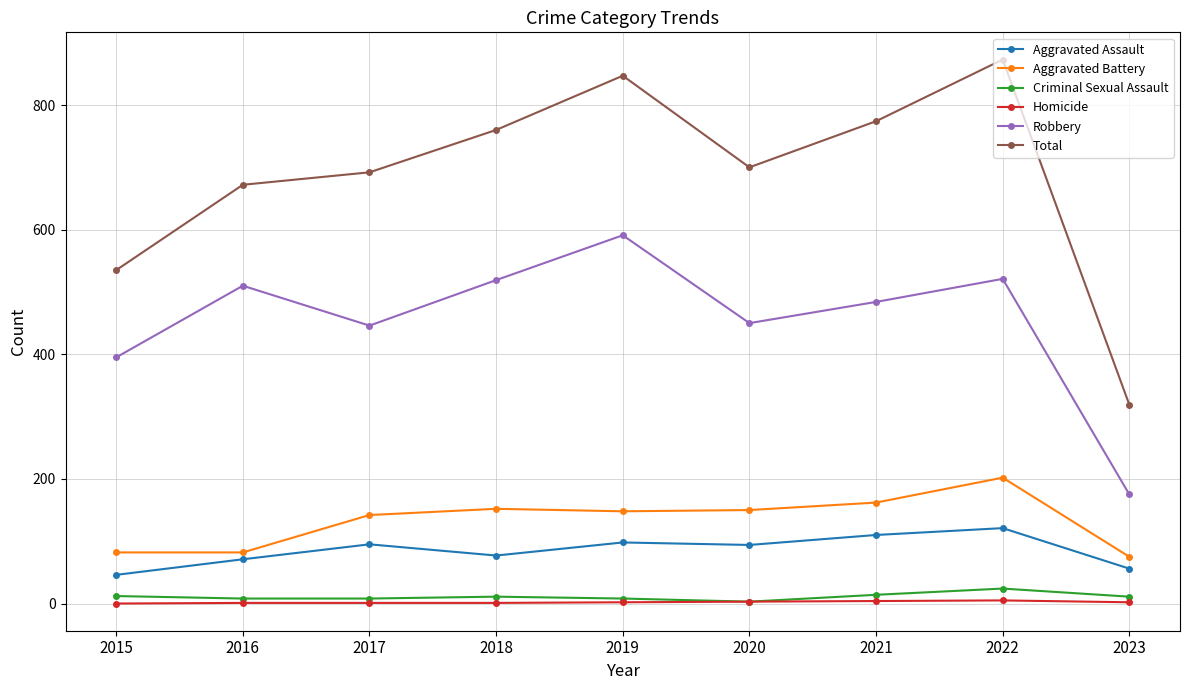

Where is the first local maximum for Robbery?

2016